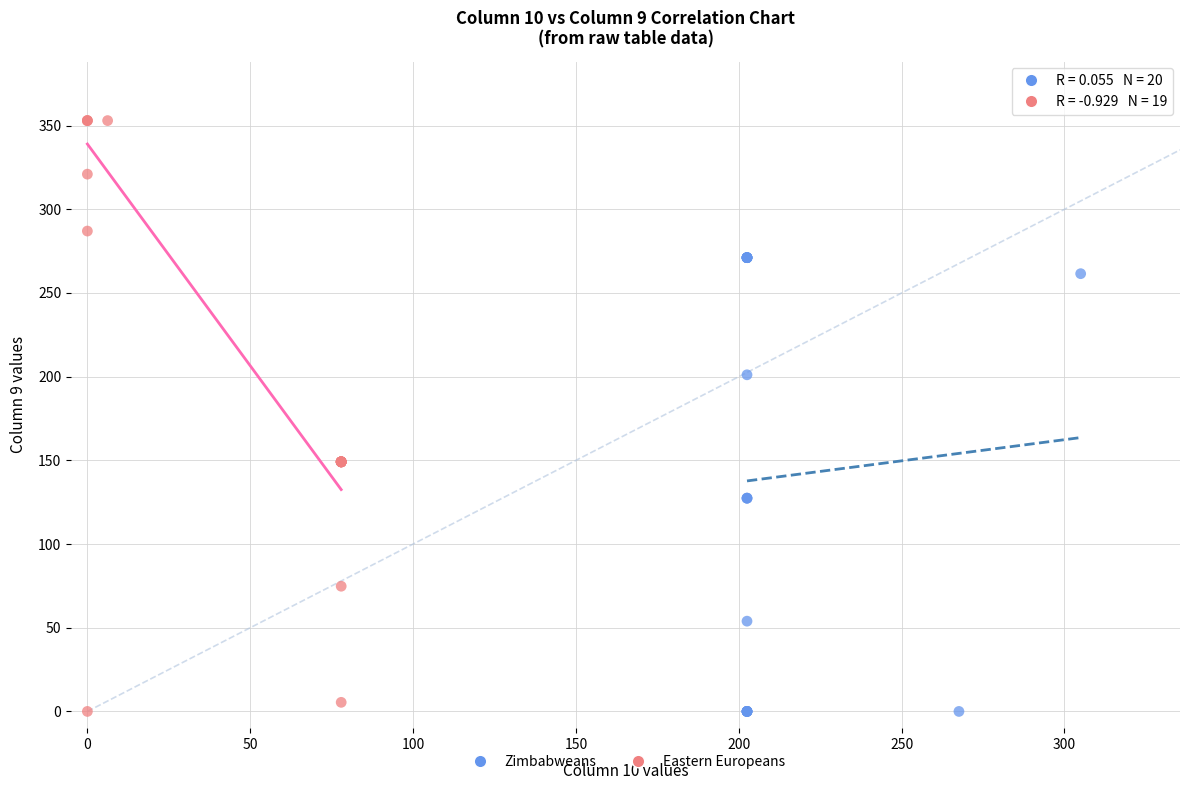

Which series has the largest Y range (max minus min)?

Eastern Europeans